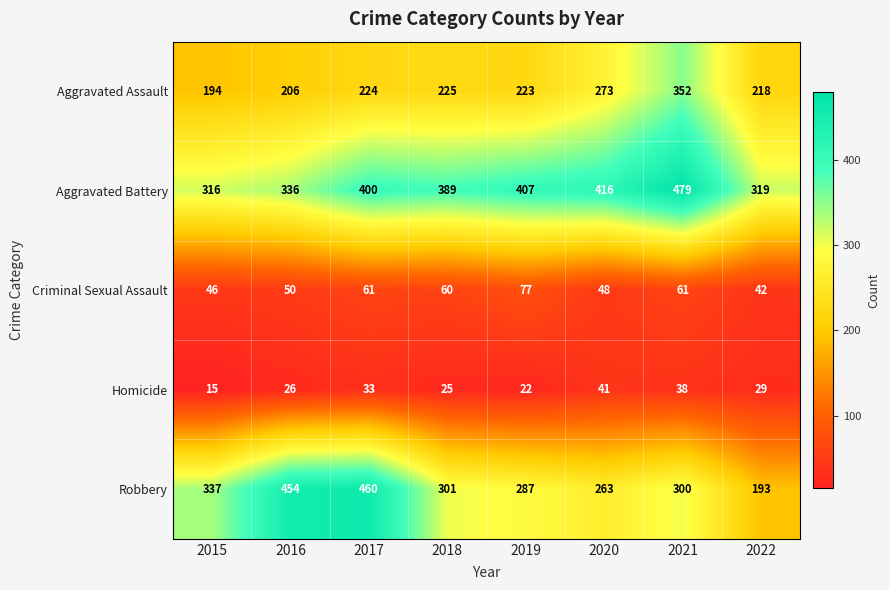

Count the number of categories in the chart.

8